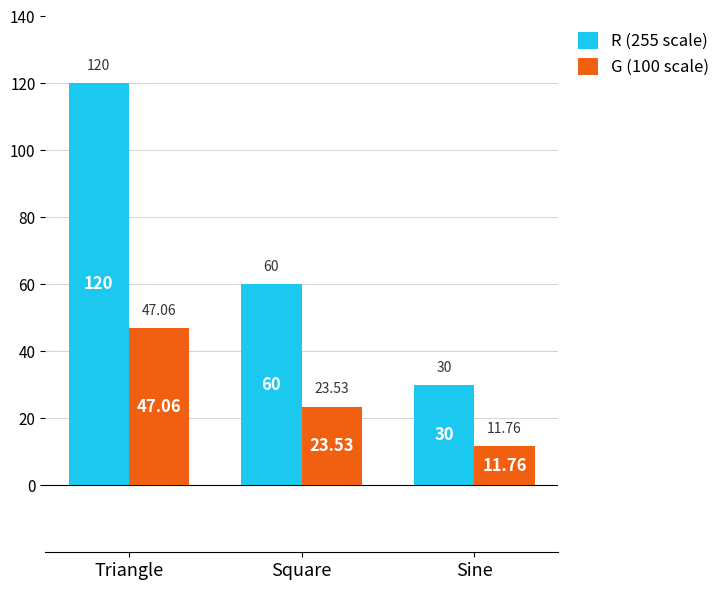

Between Triangle and Sine, which series saw the biggest shift?

R (255 scale)